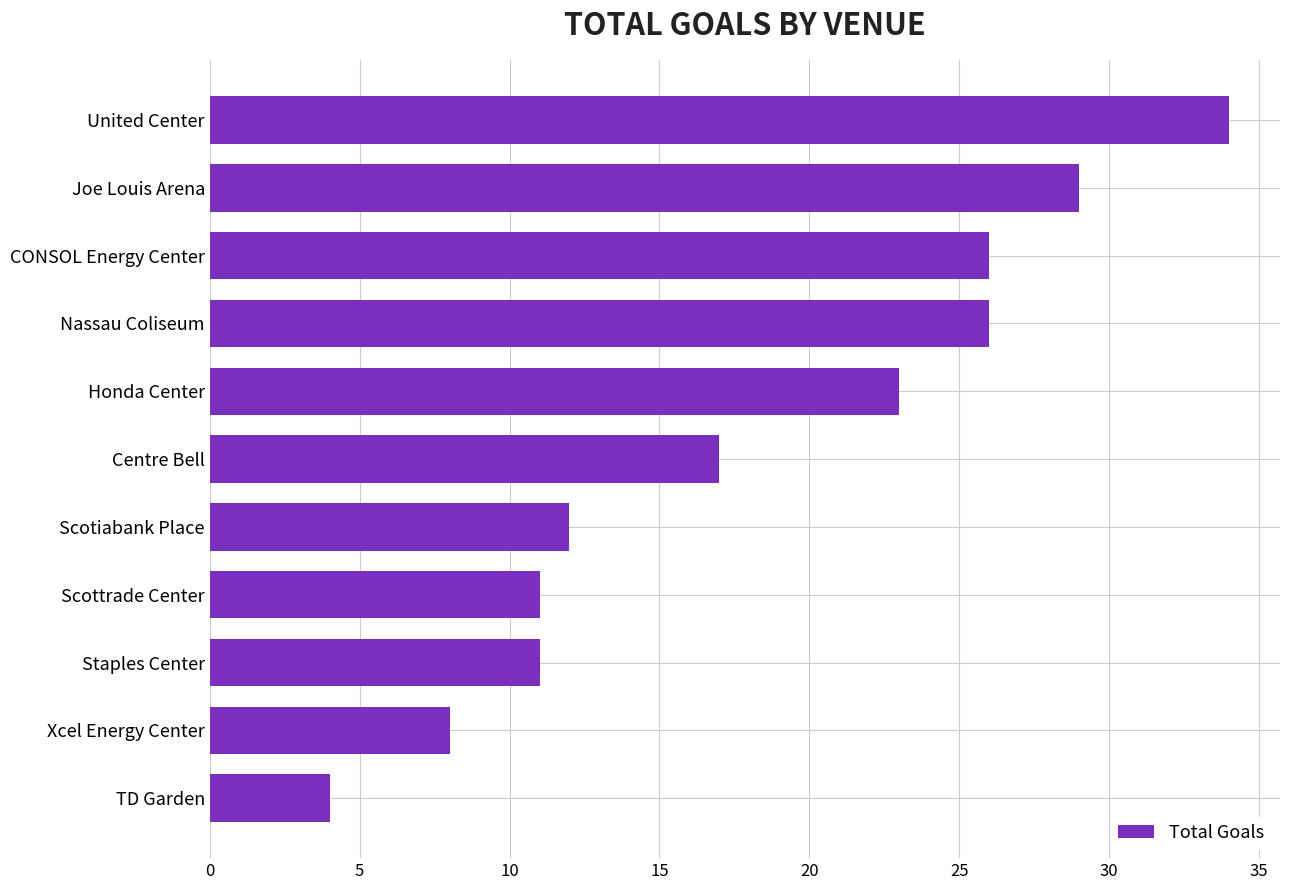

How many categories are shown in the chart?

11